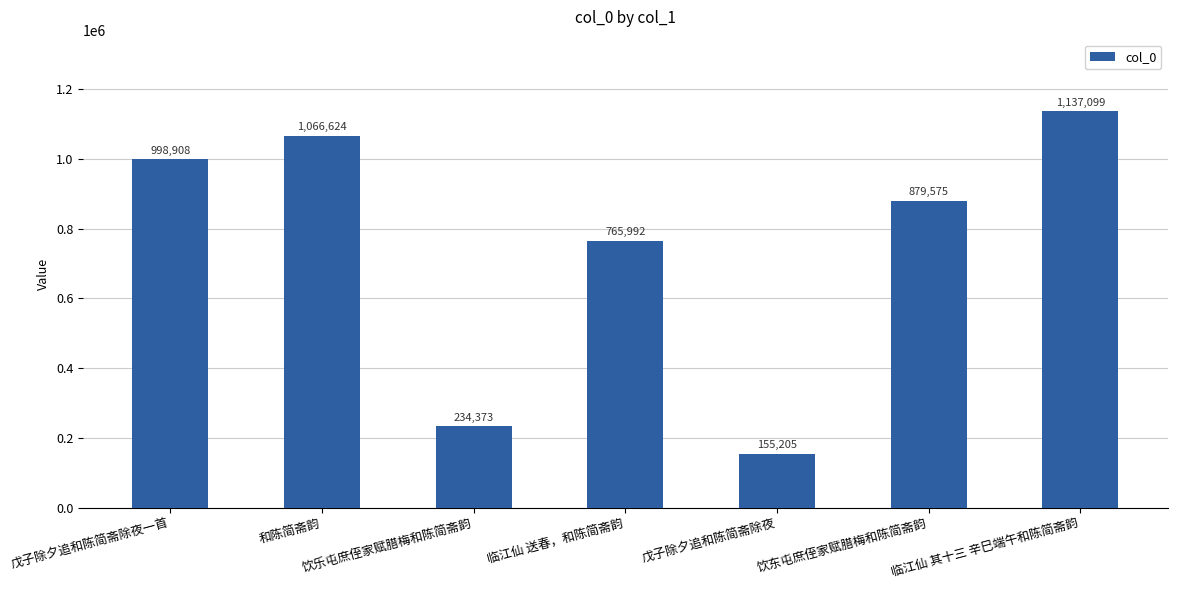

What is the change in value from 戊子除夕追和陈简斋除夜一首 to 饮东屯庶侄家赋腊梅和陈简斋韵?

-119333